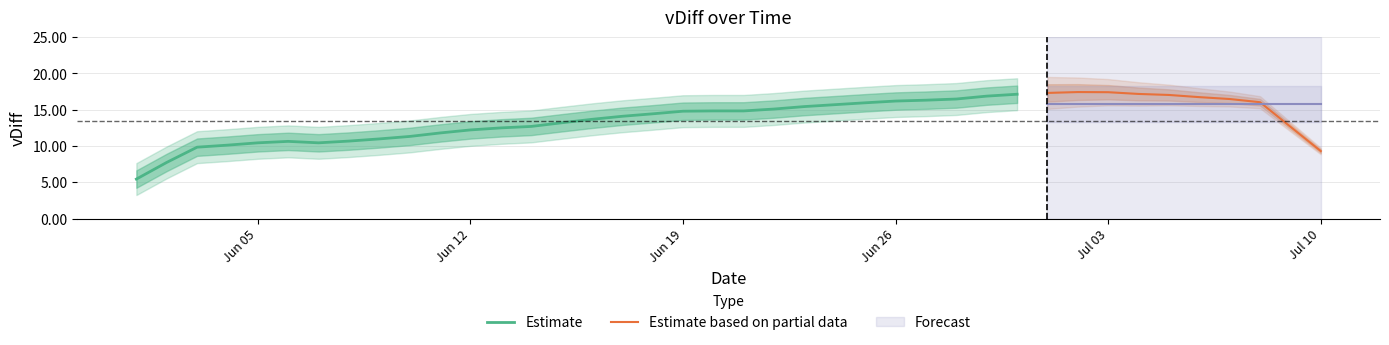

What is the maximum value for Estimate?

17.1